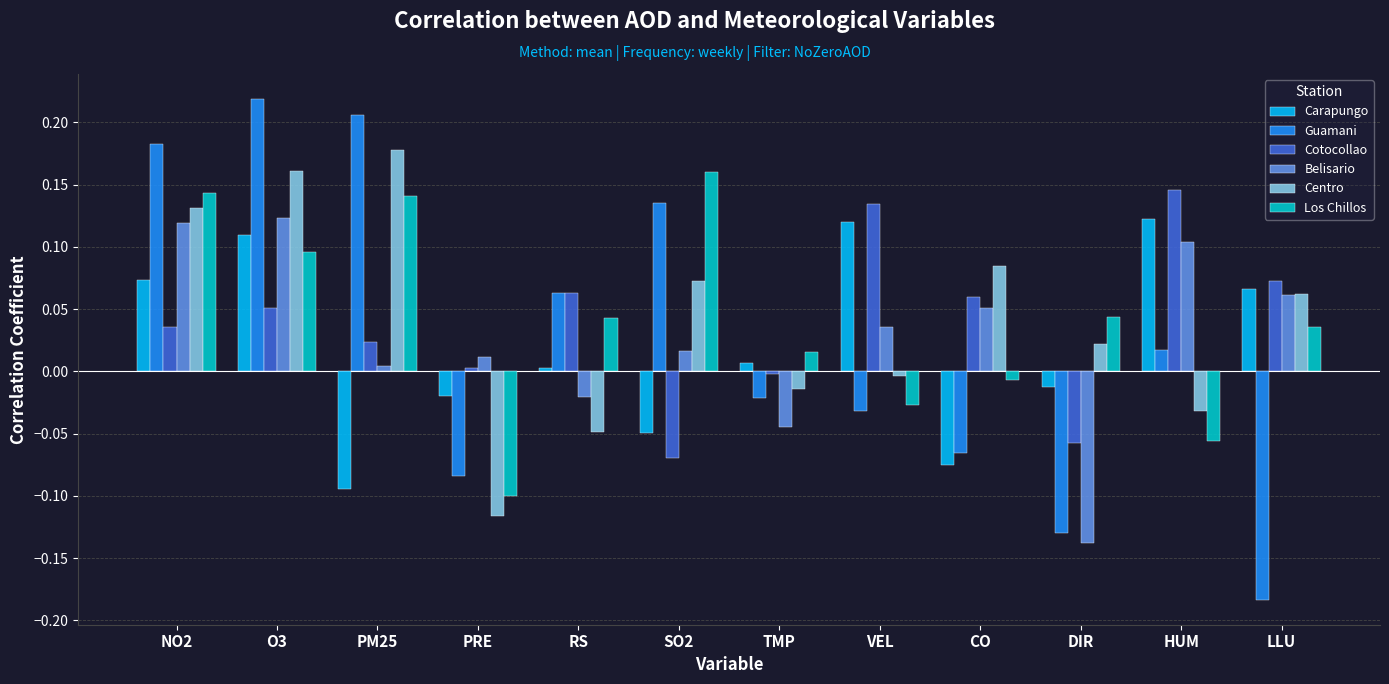

The Carapungo series shows -0.0 at PRE. True or false?

True